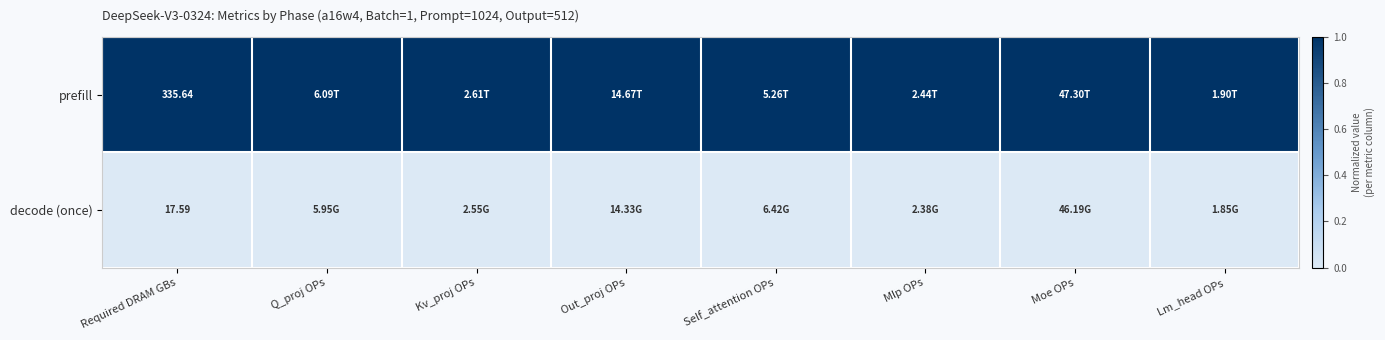

Rank the series at Required DRAM GBs from lowest to highest value.

decode (once), prefill